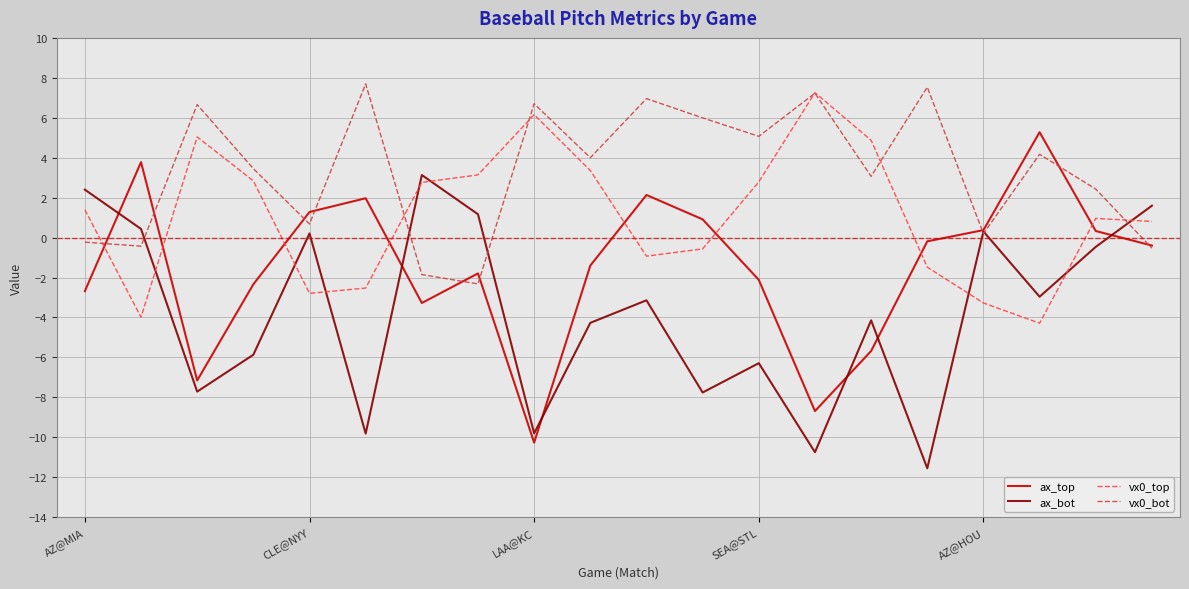

In vx0_bot, how many points are lower than both neighbors (excluding endpoints)?

7